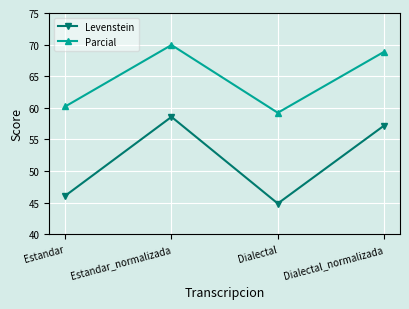

What are all the series names shown in the legend?

Levenstein, Parcial